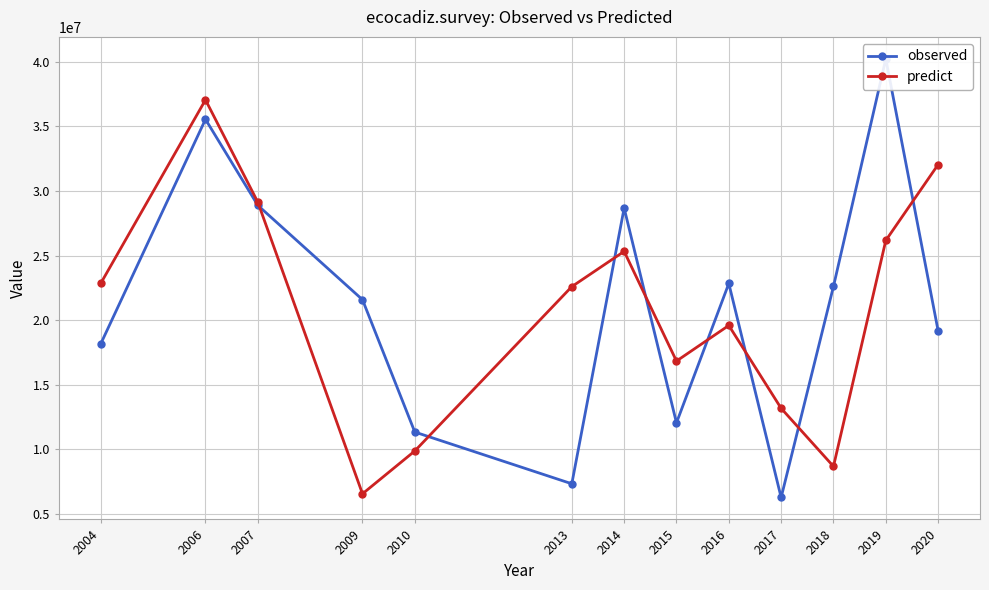

Which series ends up on top after the final intersection of observed and predict?

predict